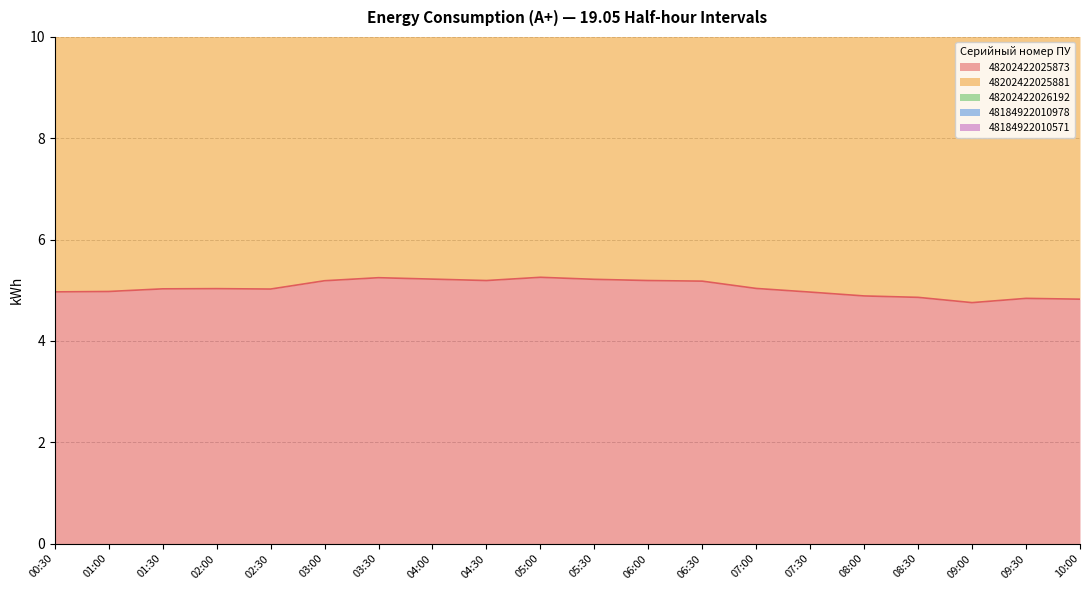

The 48184922010978 series shows 0.1 at 01:30. True or false?

False